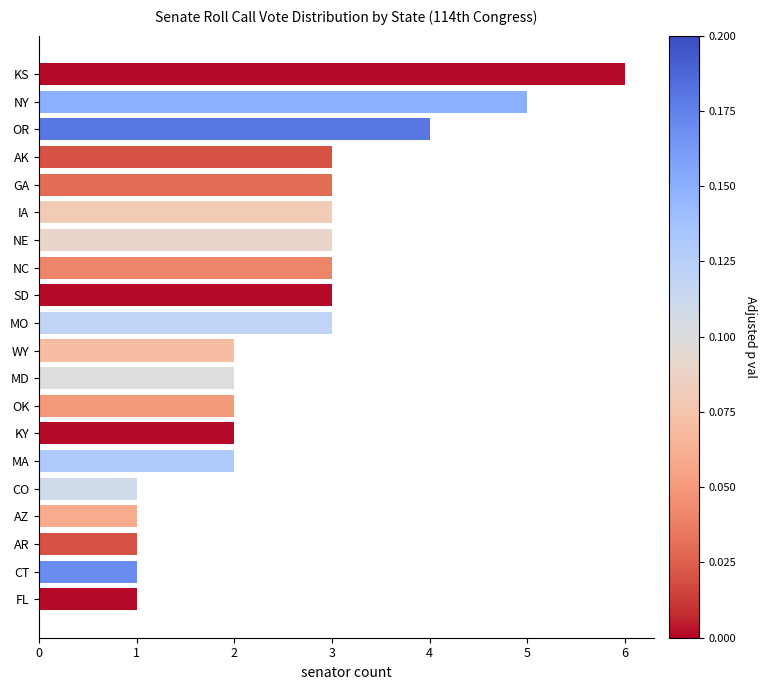

How many bars are there in total?

20